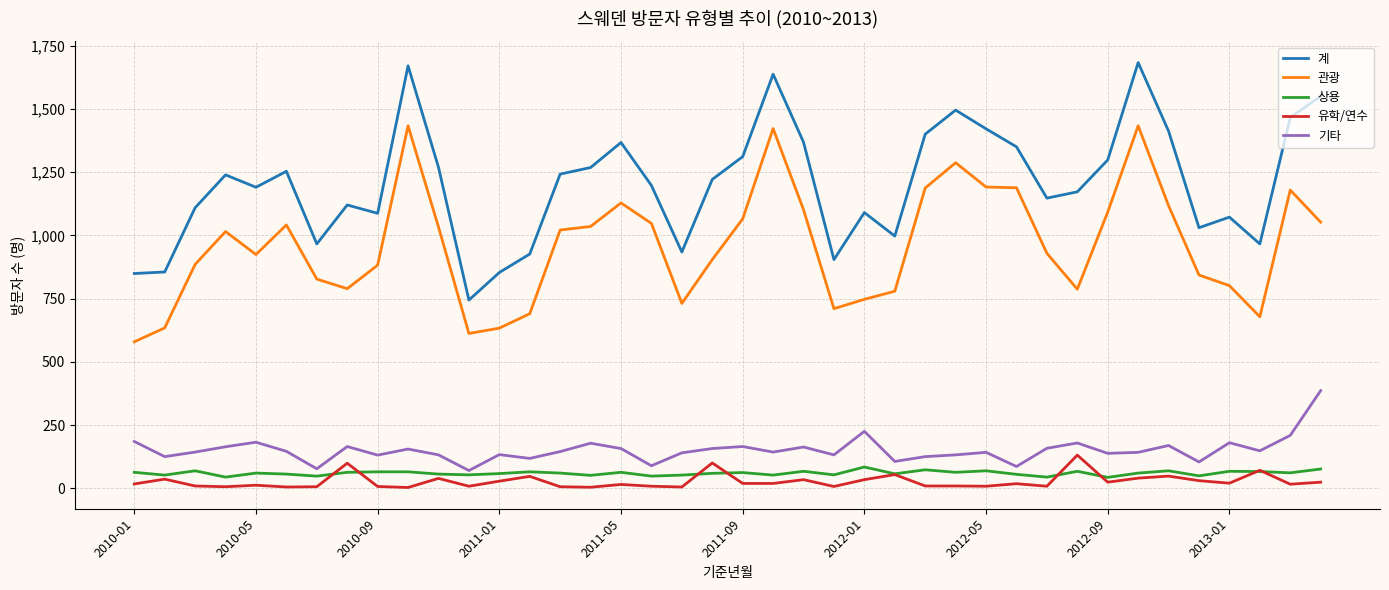

Which series has the largest range (max minus min)?

계